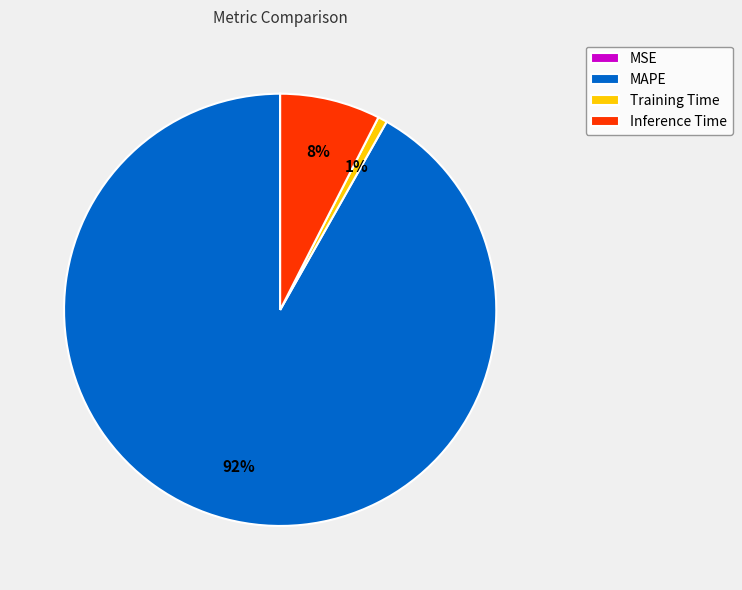

Which has a higher value, Inference Time or Training Time?

Inference Time